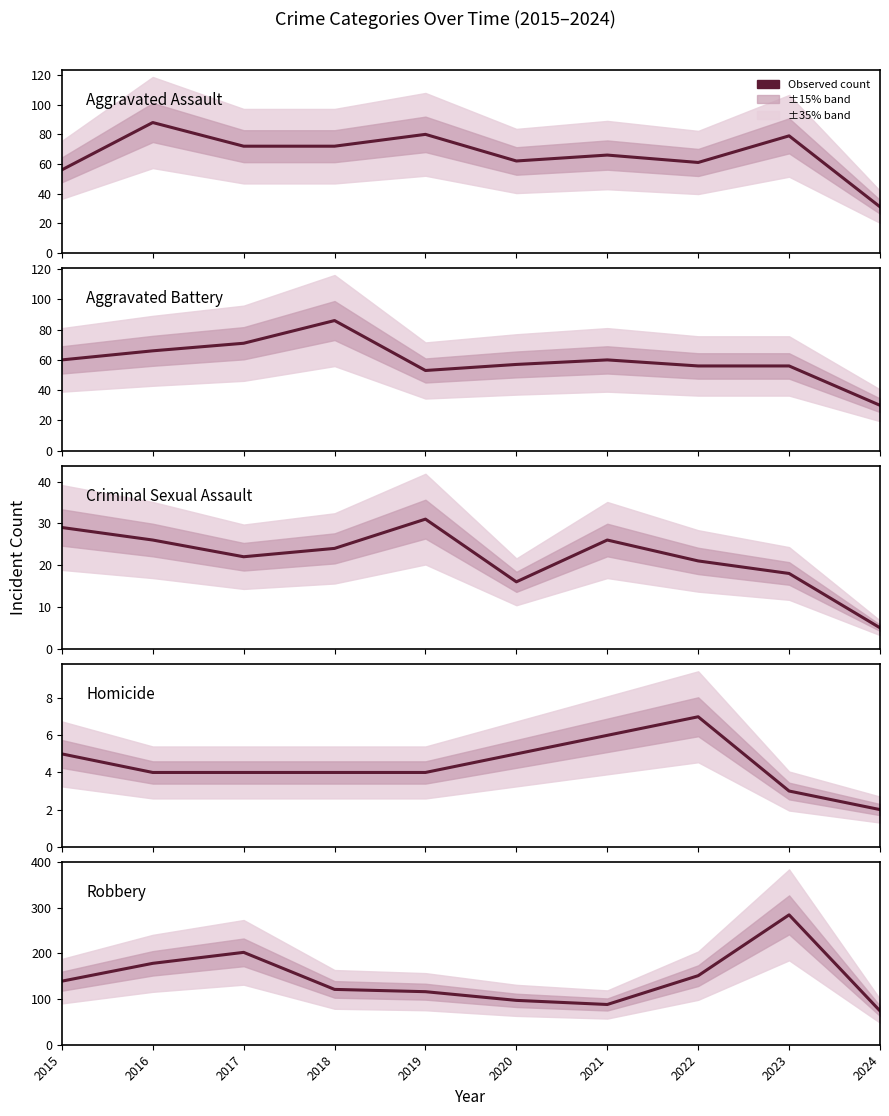

At which category does Homicide reach its first local peak?

2022